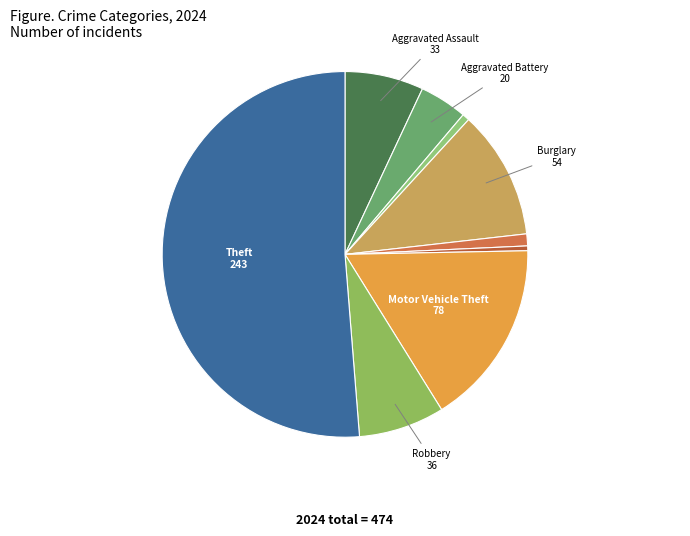

How many segments does this pie chart have?

9